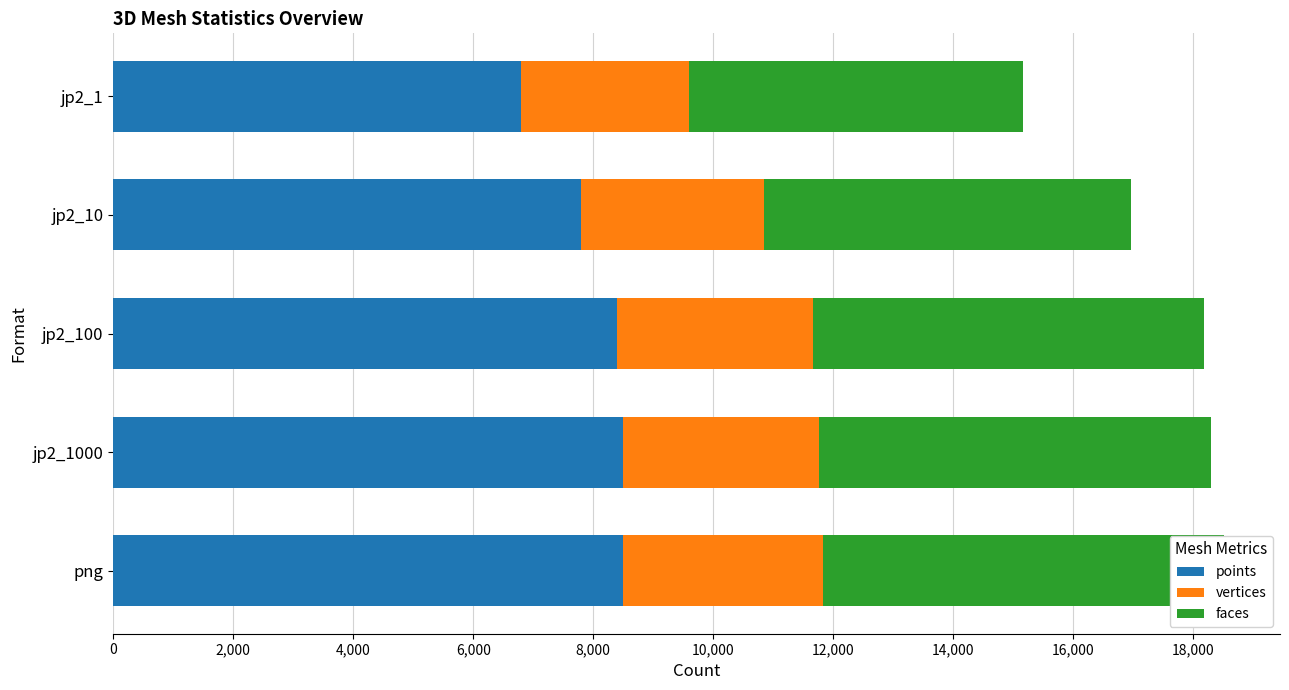

What position from the right is jp2_100?

3